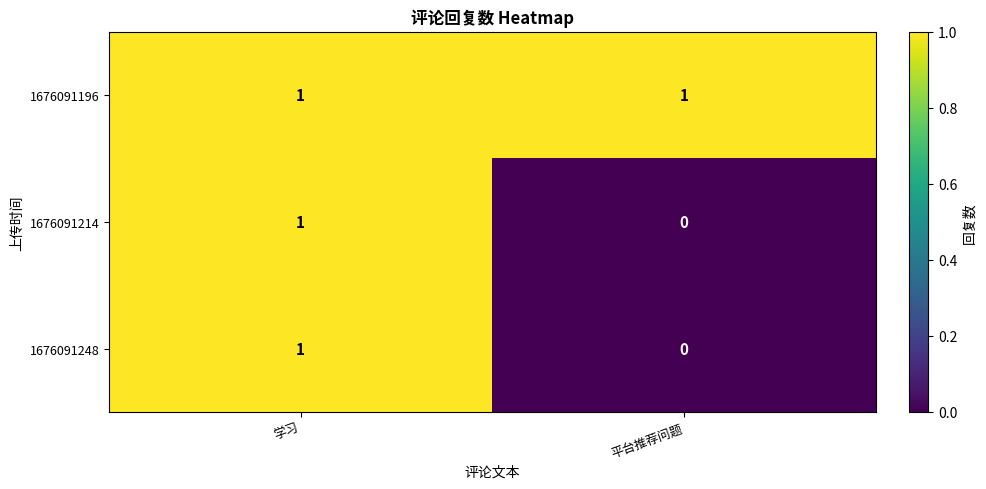

The value of 1676091196 at 学习 is 2. True or false?

False